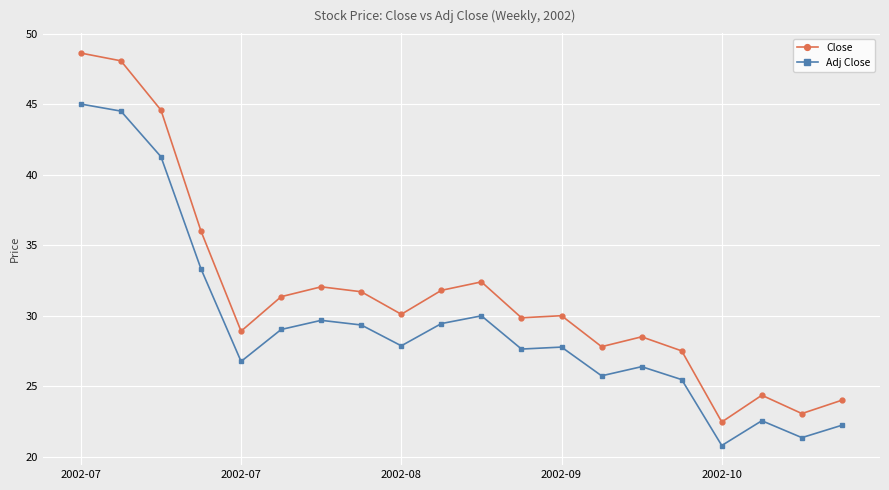

Which series has the largest total across all categories?

Close